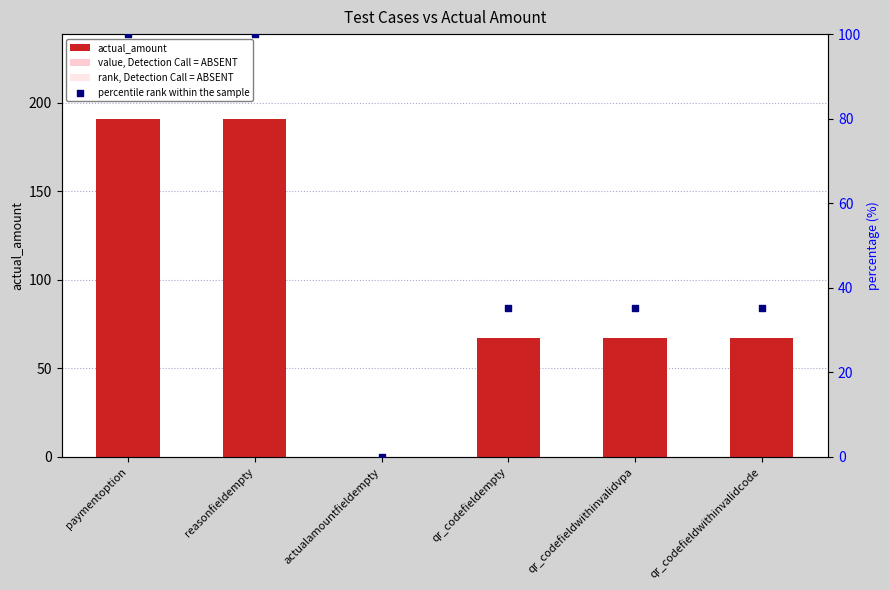

Which series contains the highest Y value?

actual_amount